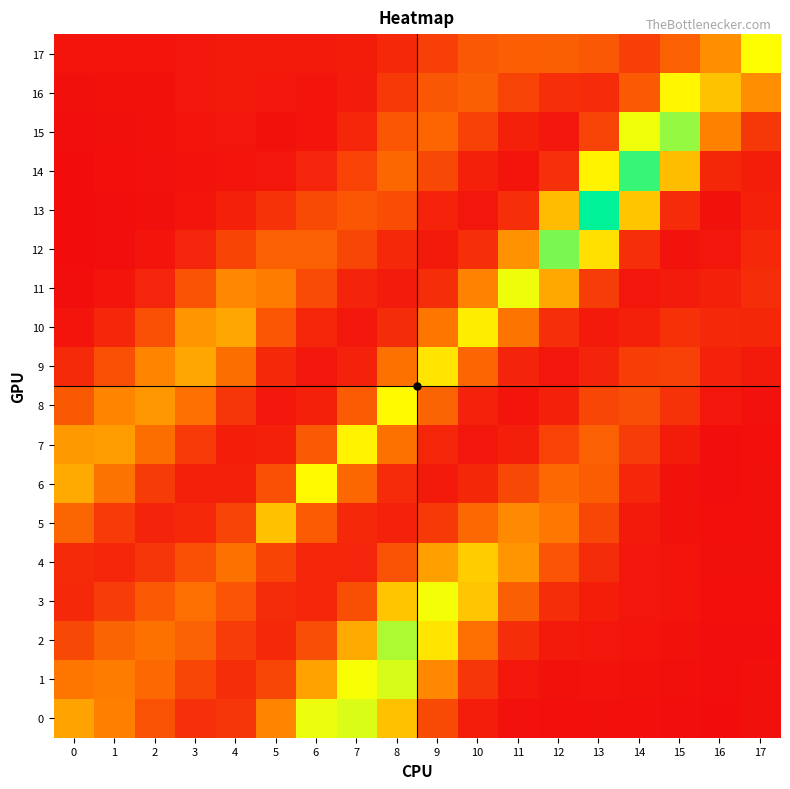

Rank the series at 14 from lowest to highest value.

0, 1, 2, 11, 4, 3, 5, 10, 6, 12, 7, 9, 17, 8, 16, 13, 15, 14